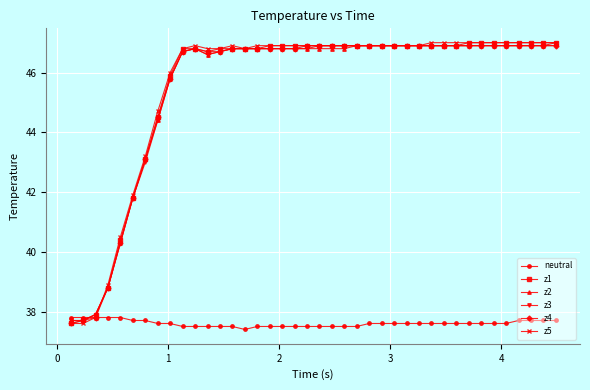

What is the minimum value shown in the chart?

37.4